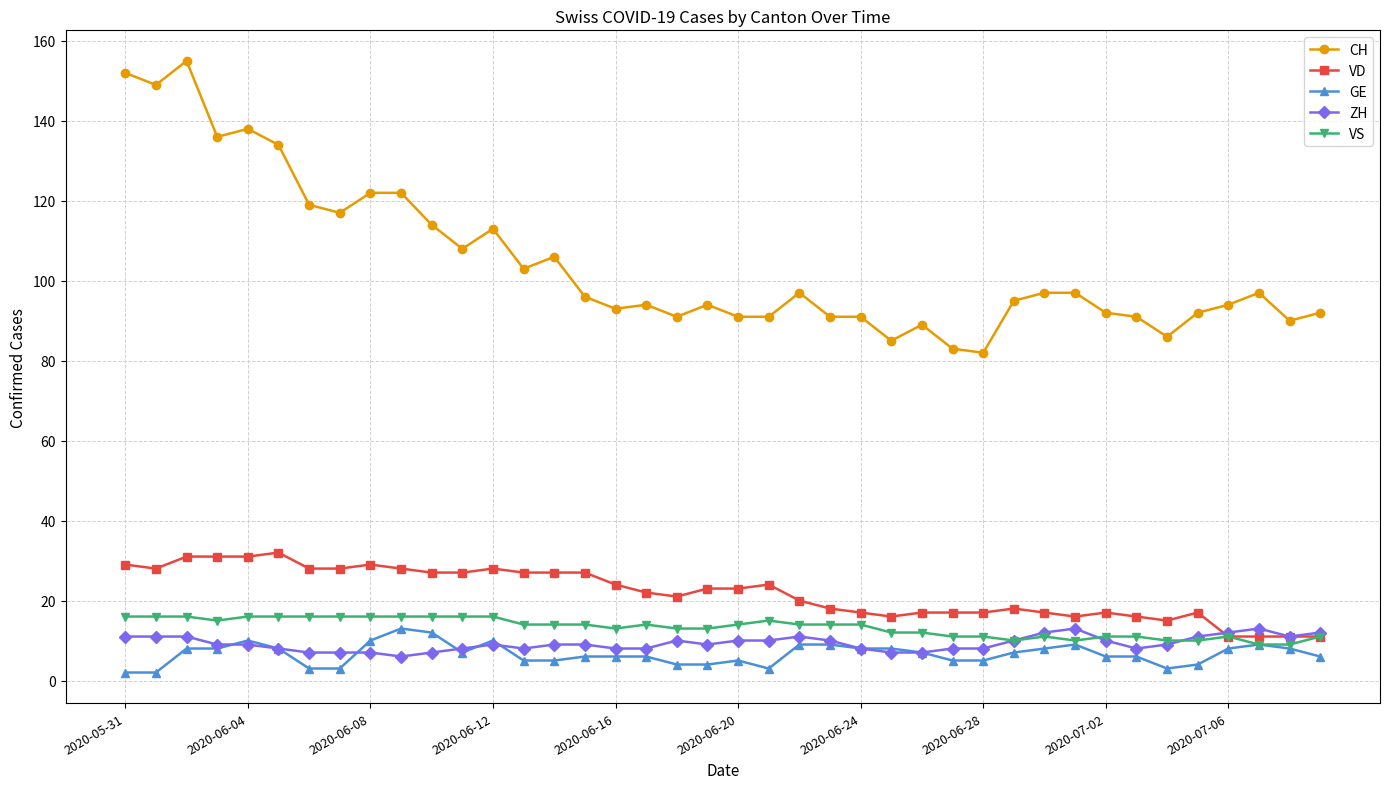

True or false: CH and VS intersect in this chart.

False